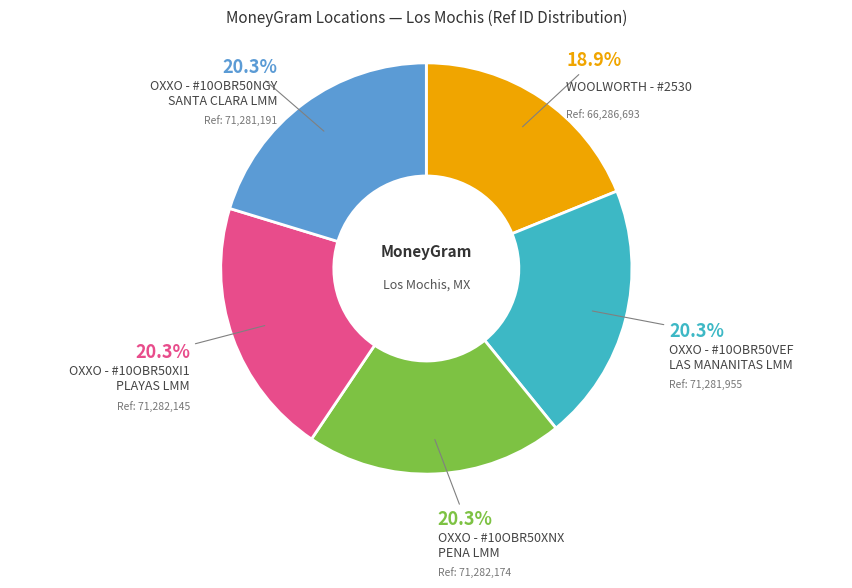

What is the ratio of the value at OXXO - #10OBR50XI1 PLAYAS LMM to the value at OXXO - #10OBR50VEF LAS MANANITAS LMM?

1.0